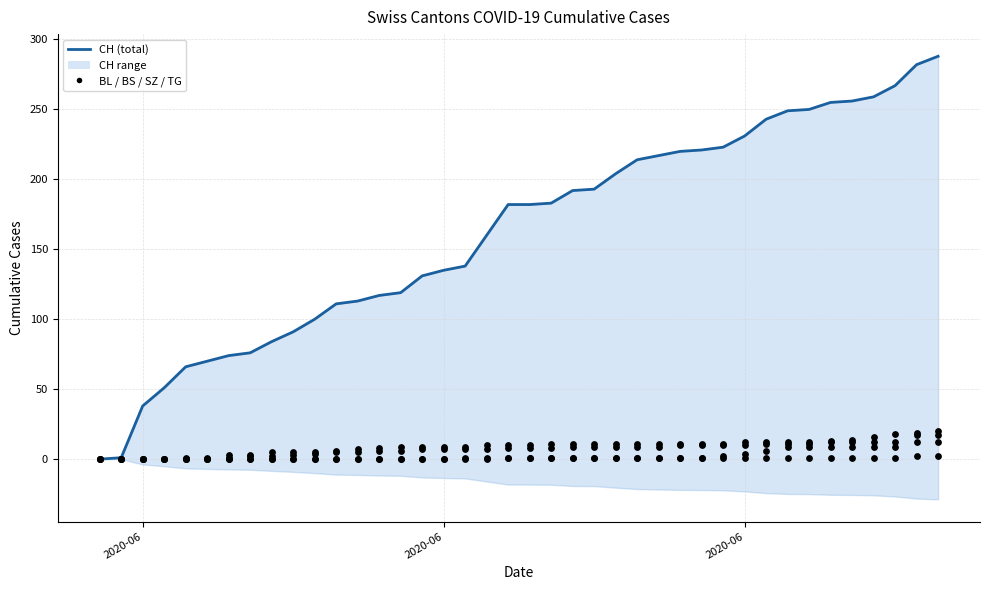

Is the value of BL at 7 greater than the value of TG at 23?

Yes